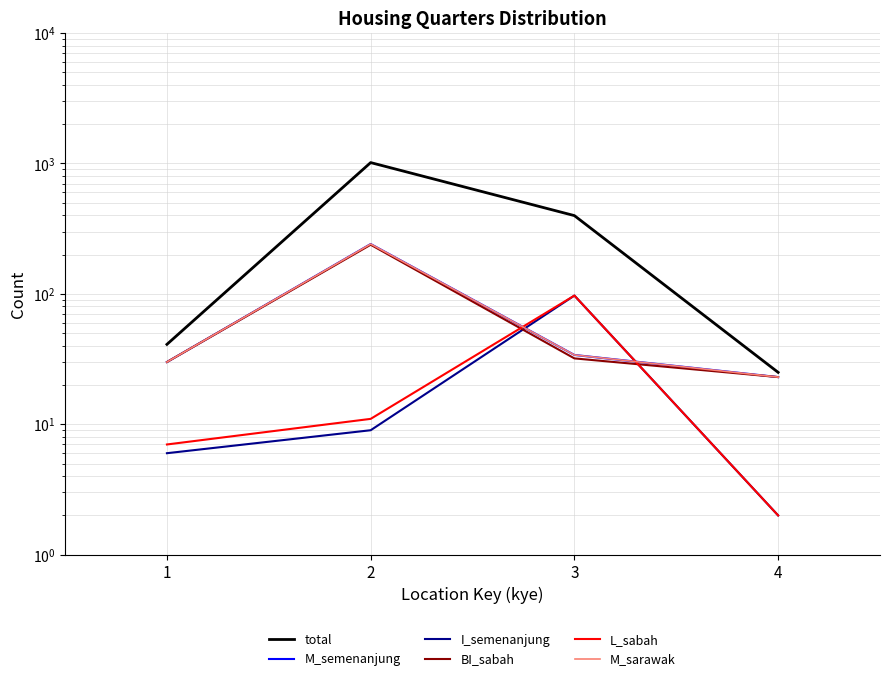

Where is the first local maximum for L_sabah?

3